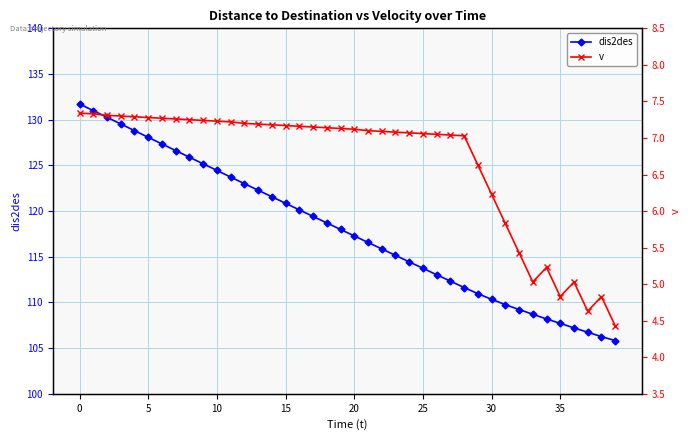

Reading left to right, transcribe all the data shown in this chart.

dis2des: 131.7	131.0	130.3	129.5	128.8	128.1	127.3	126.6	125.9	125.2	124.5	123.7	123.0	122.3	121.6	120.8	120.1	119.4	118.7	118.0	117.3	116.6	115.9	115.2	114.4	113.7	113.0	112.3	111.6	111.0	110.3	109.8	109.2	108.7	108.2	107.7	107.2	106.7	106.3	105.8
v: 7.3	7.3	7.3	7.3	7.3	7.3	7.3	7.3	7.2	7.2	7.2	7.2	7.2	7.2	7.2	7.2	7.2	7.2	7.1	7.1	7.1	7.1	7.1	7.1	7.1	7.1	7.0	7.0	7.0	6.6	6.2	5.8	5.4	5.0	5.2	4.8	5.0	4.6	4.8	4.4